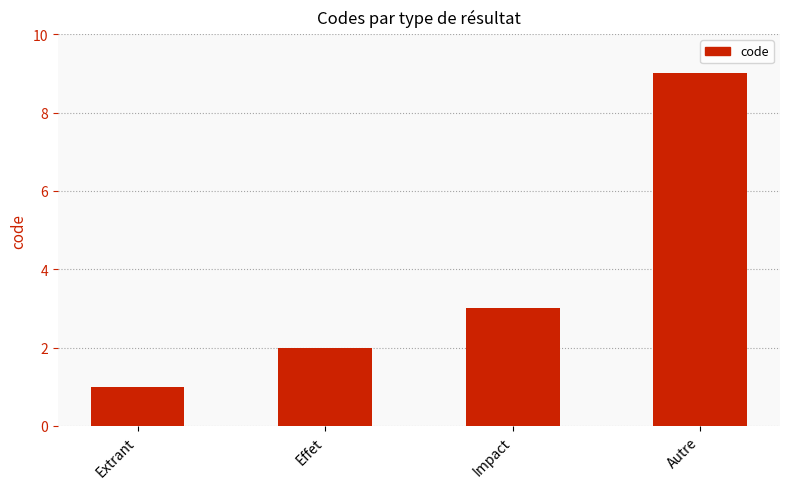

Rank the categories by value from highest to lowest.

Autre, Impact, Effet, Extrant